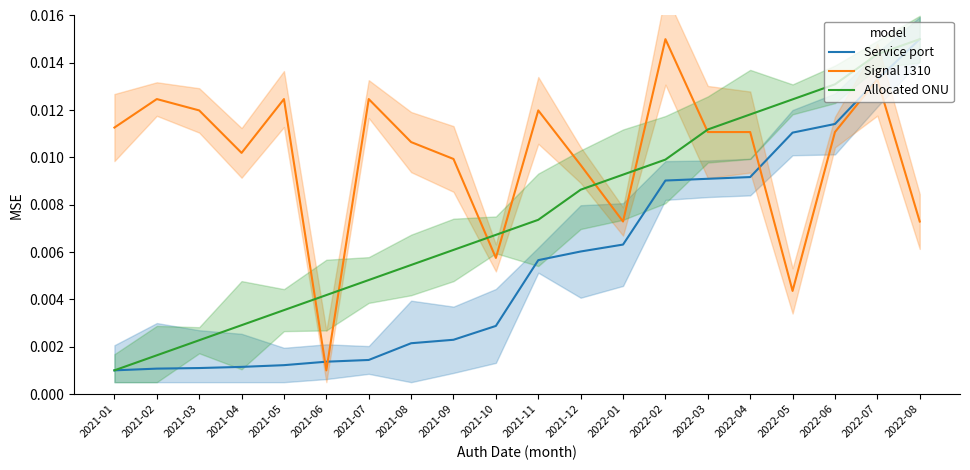

At which category does Signal 1310 reach its first local peak?

2021-02